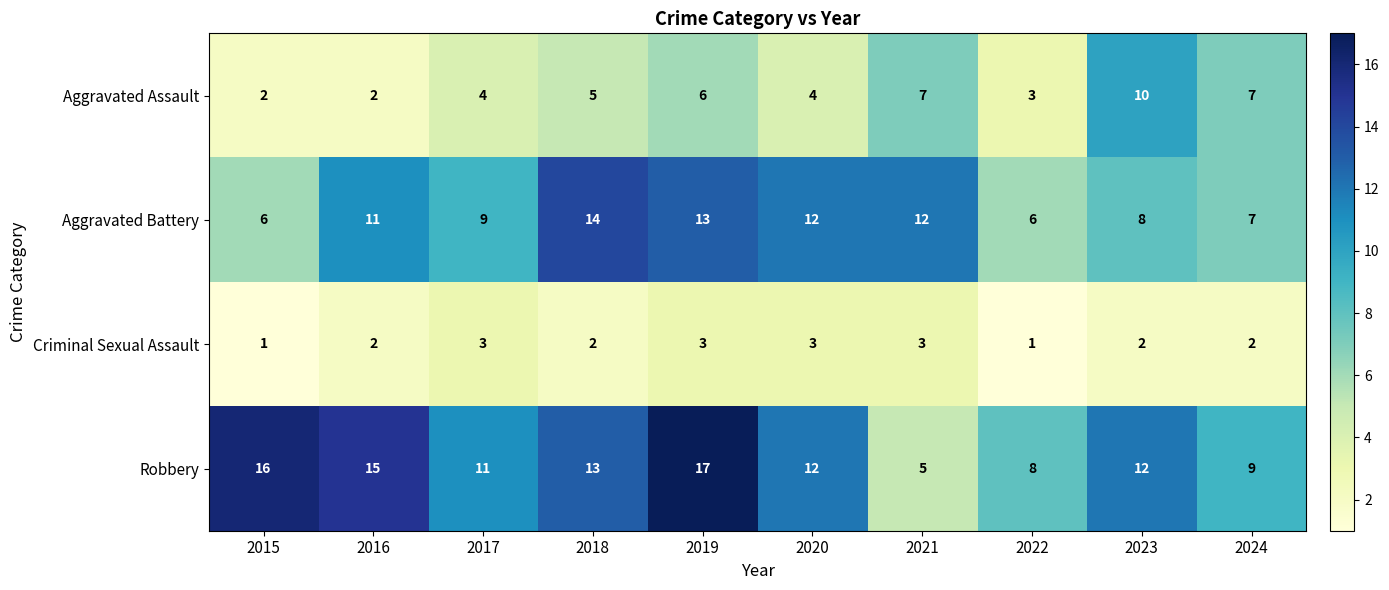

What is the difference between the highest and lowest values at 2017?

8